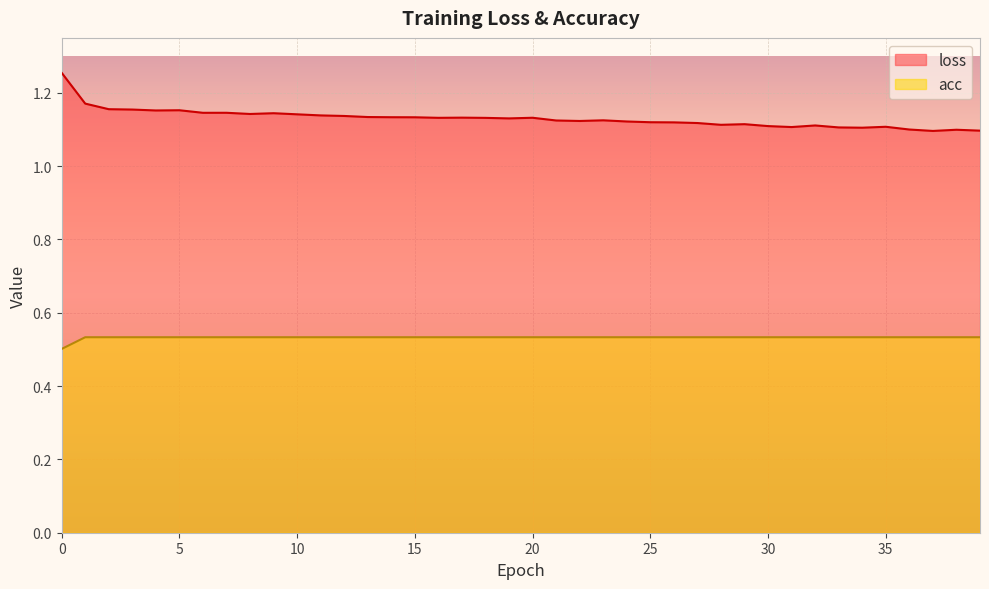

Which series has the widest spread of values?

loss